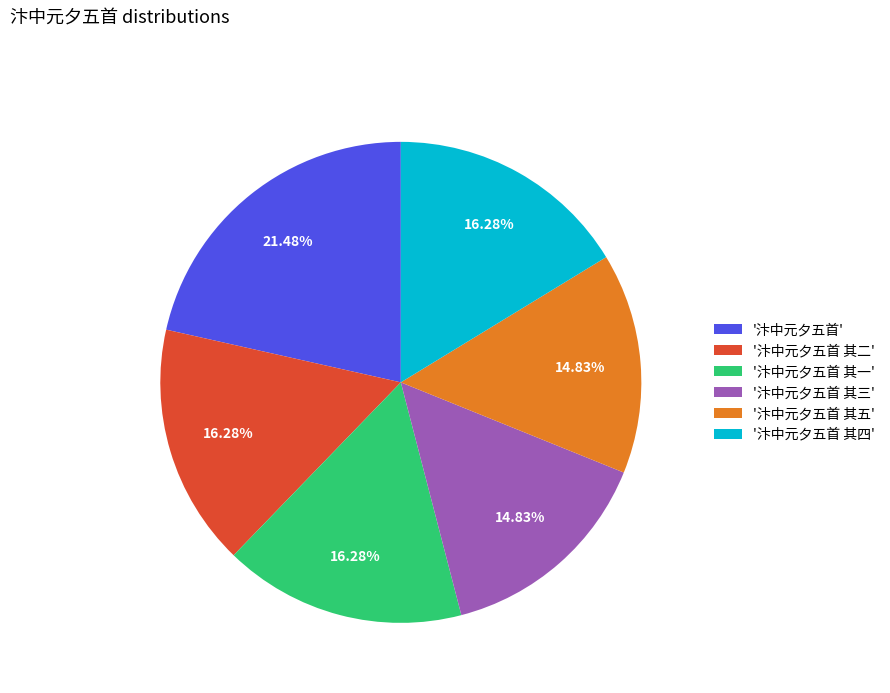

Which slice is the largest?

'汴中元夕五首'